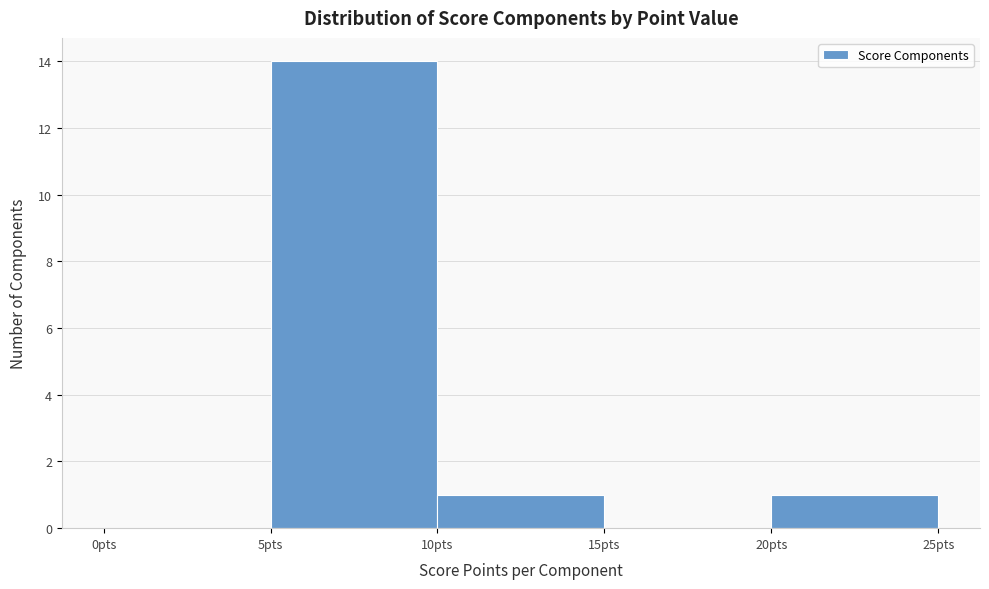

Reading left to right, transcribe this chart: for each bar, give the range it covers on the x-axis and its height. The values are not printed on the chart, so give them approximately, as read against the axis.

0 to 5: 0
5 to 10: 14
10 to 15: 1
15 to 20: 0
20 to 25: 1